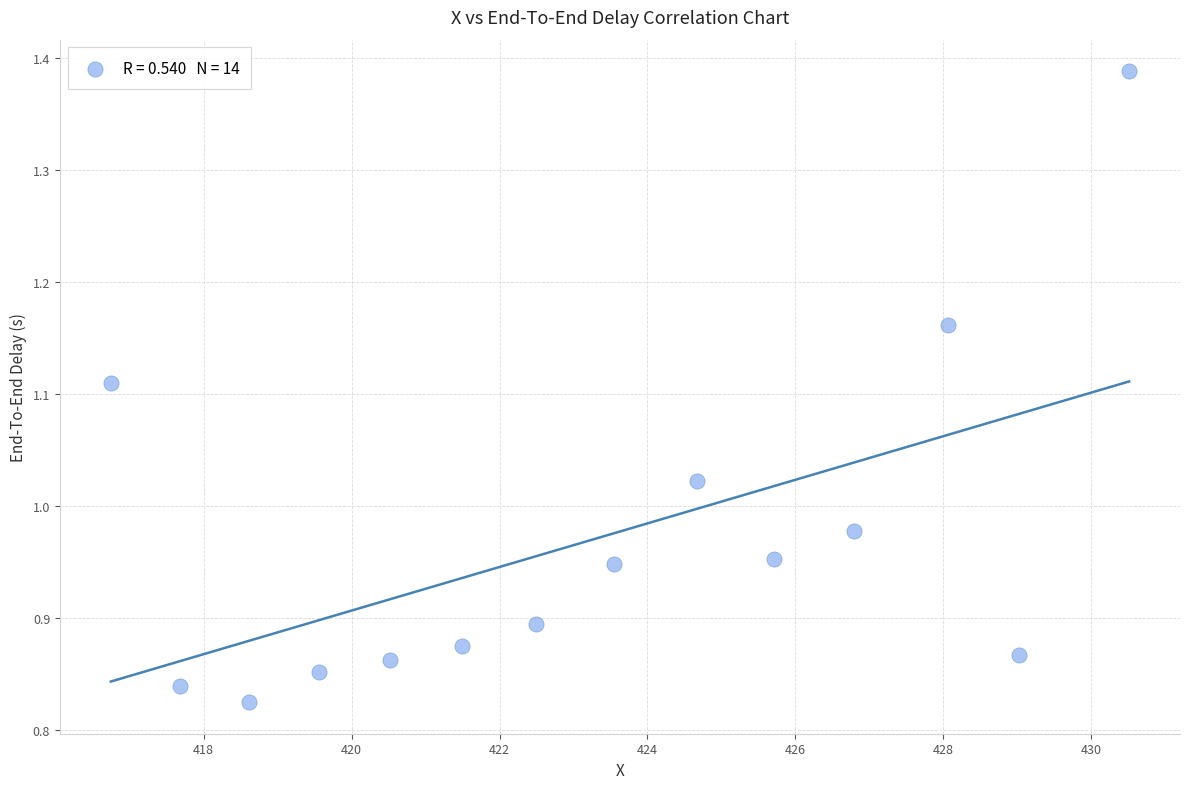

What is the range of Y values (max minus min)?

0.6